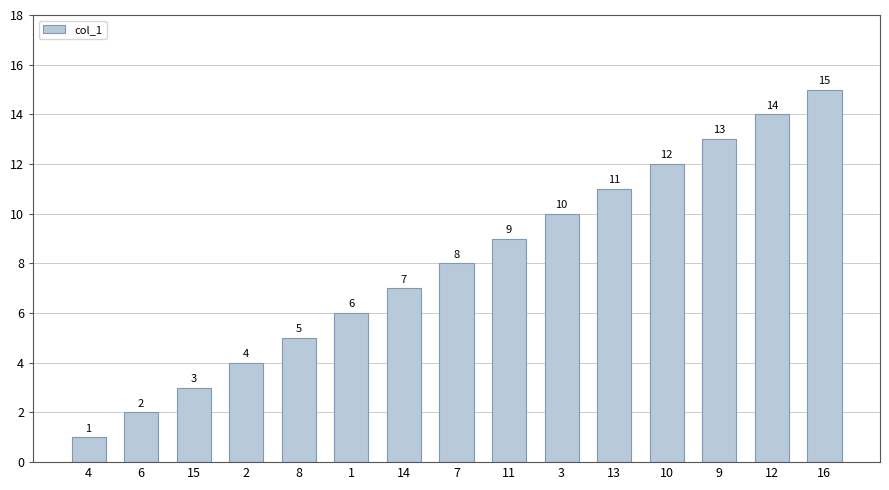

What is the average value?

8